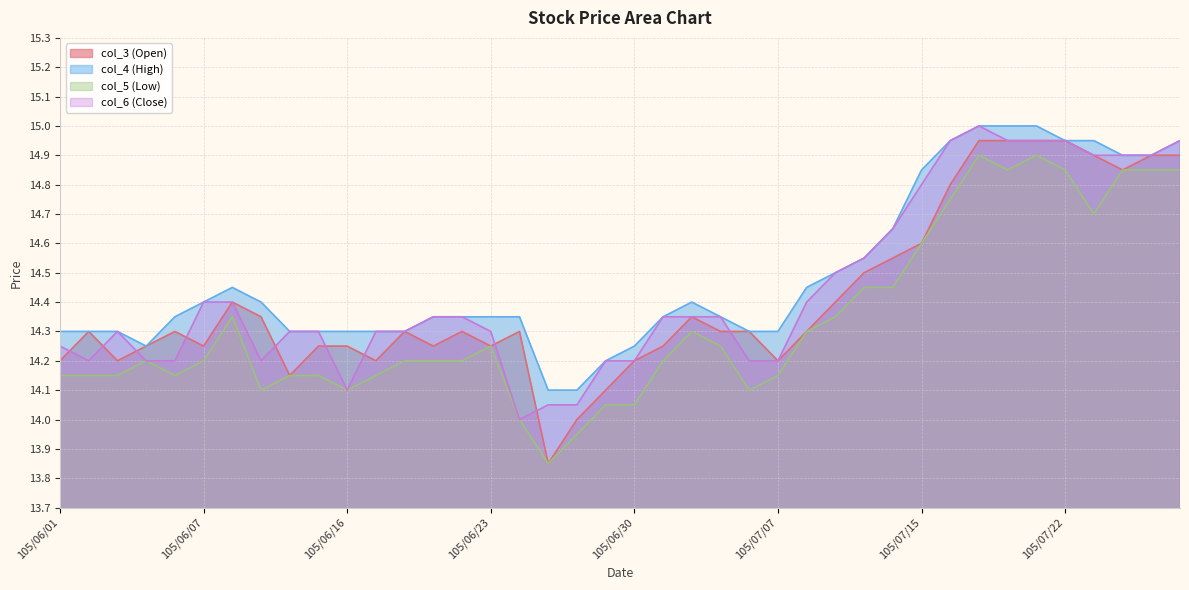

List the series in order of their overall mean, highest first.

col_4 (High), col_6 (Close), col_3 (Open), col_5 (Low)